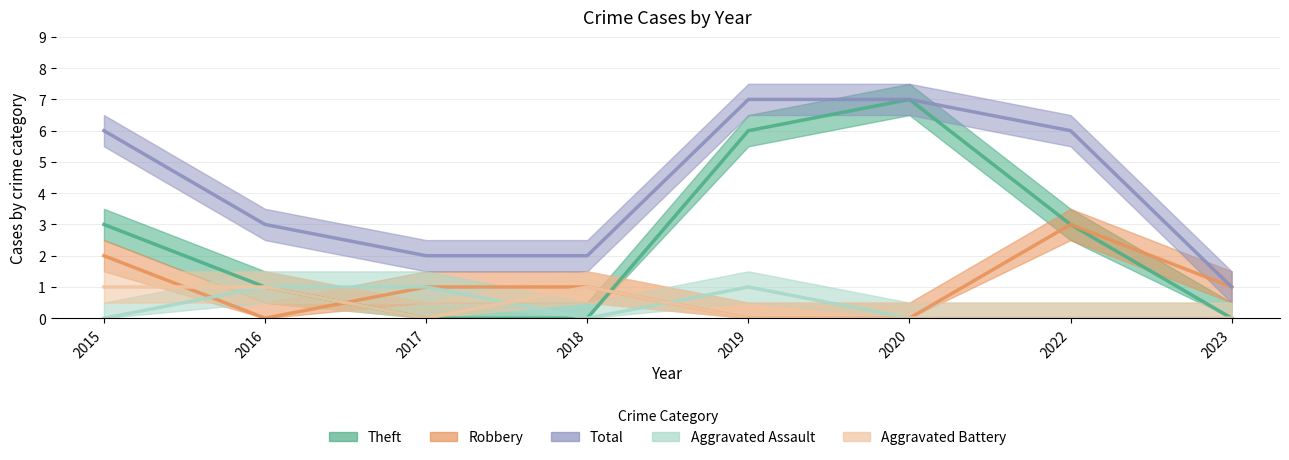

What is the difference between the second highest and second lowest values in the Robbery series?

2